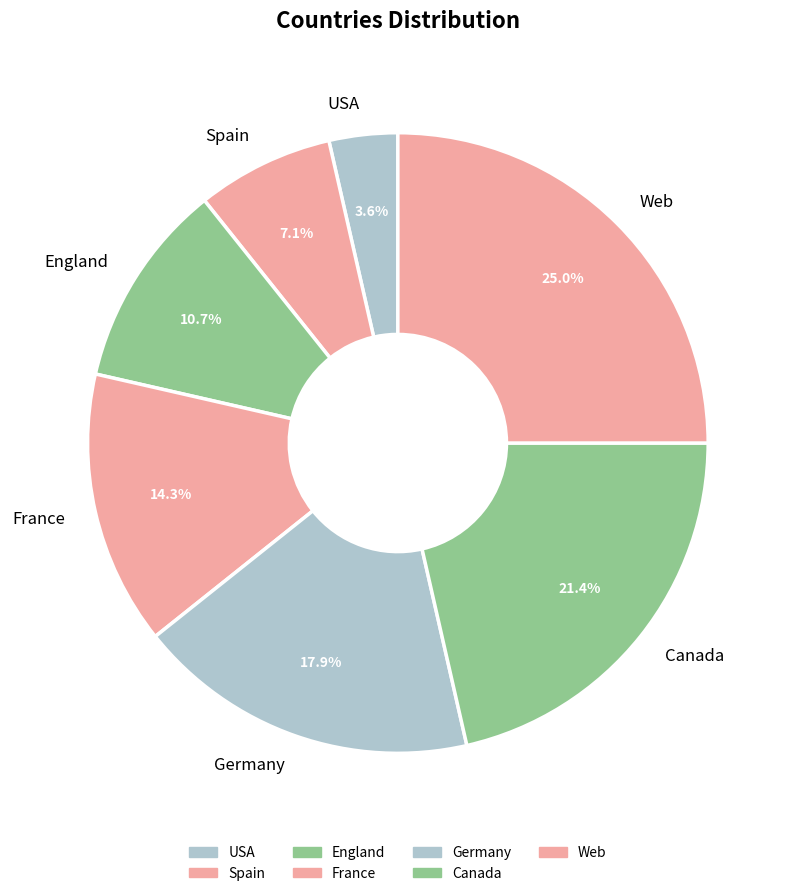

What percentage is the England slice, to the nearest percent?

11%